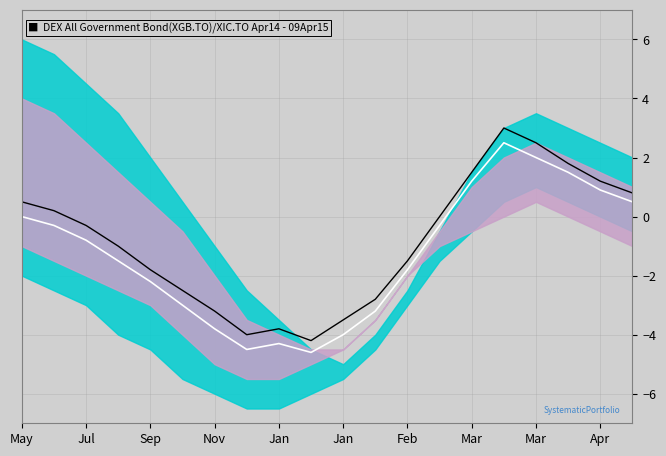

How many distinct data groups are displayed?

2